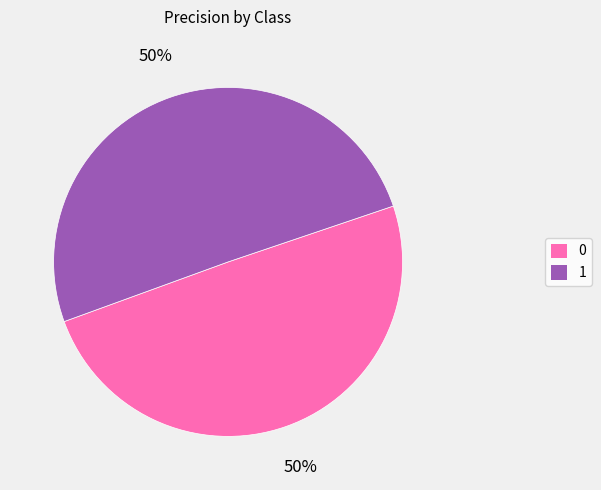

Do 0 and 1 together represent more than half of the pie?

Yes